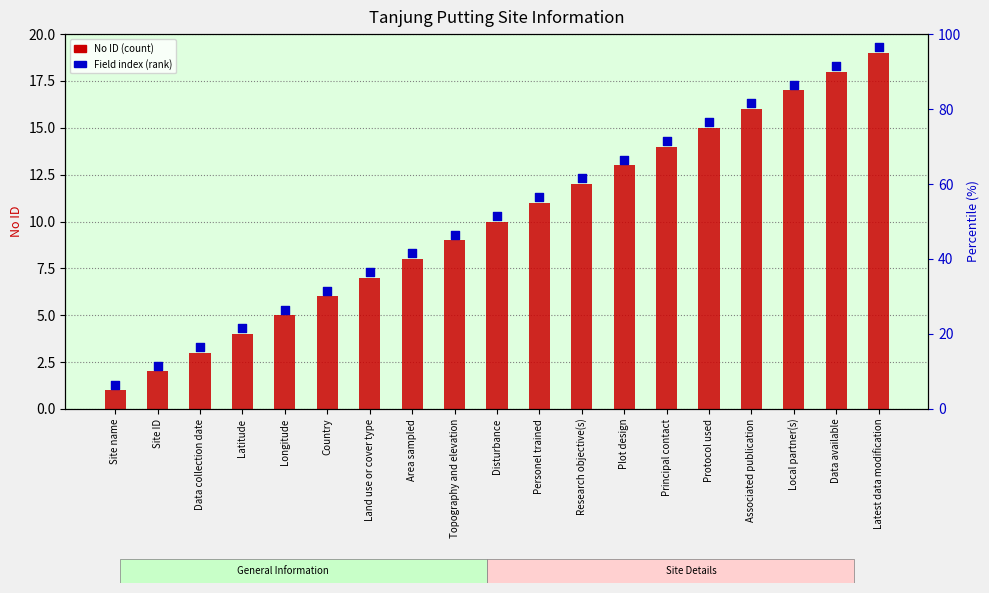

Which series reaches the maximum Y coordinate?

Field index